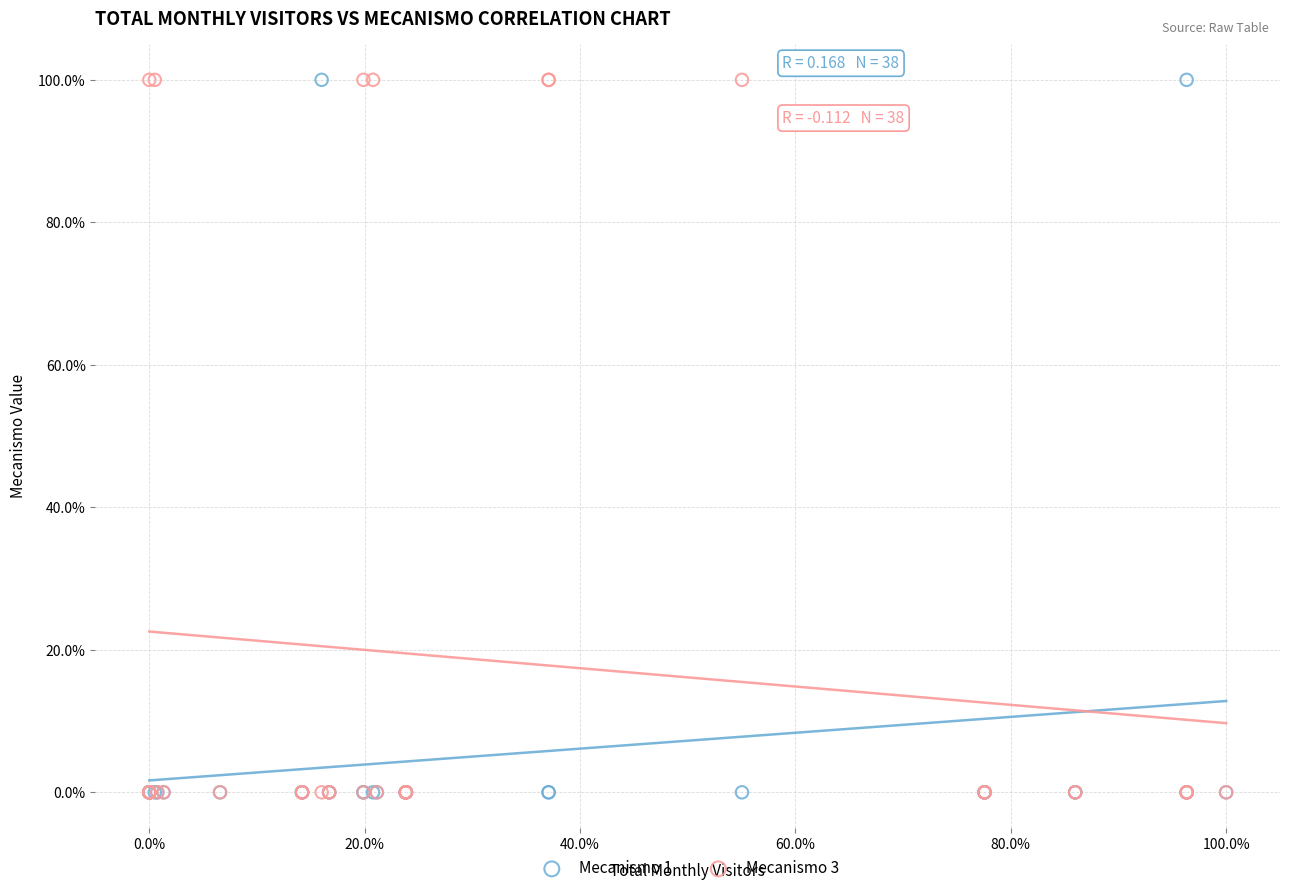

What are all the series names shown in the legend?

Mecanismo 1, Mecanismo 3